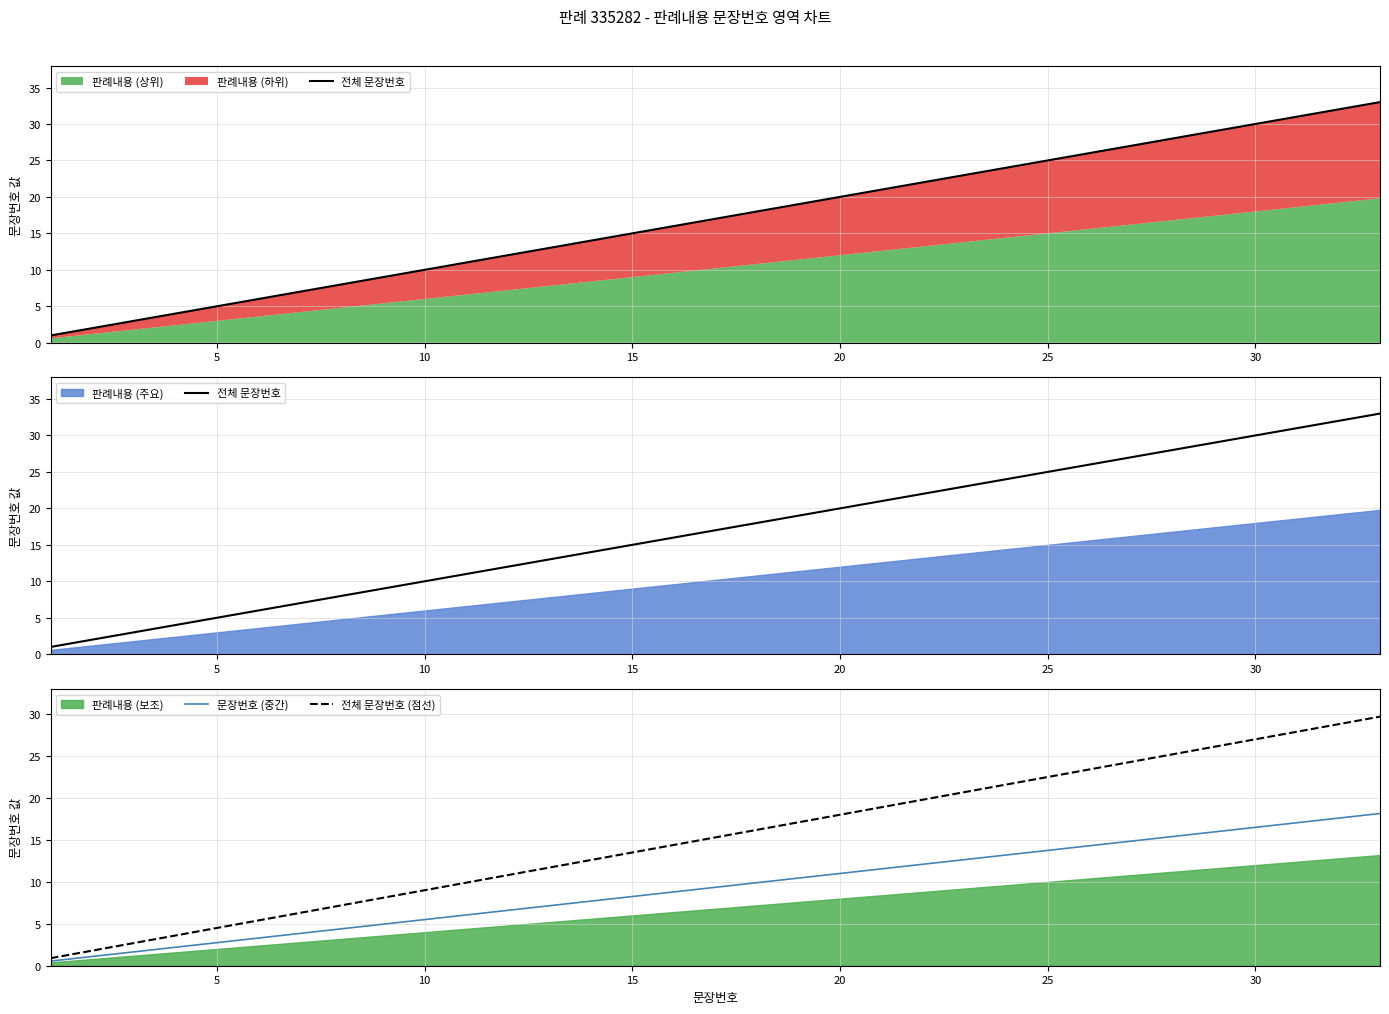

How many values in the 전체 문장번호 (점선) series exceed 15?

17